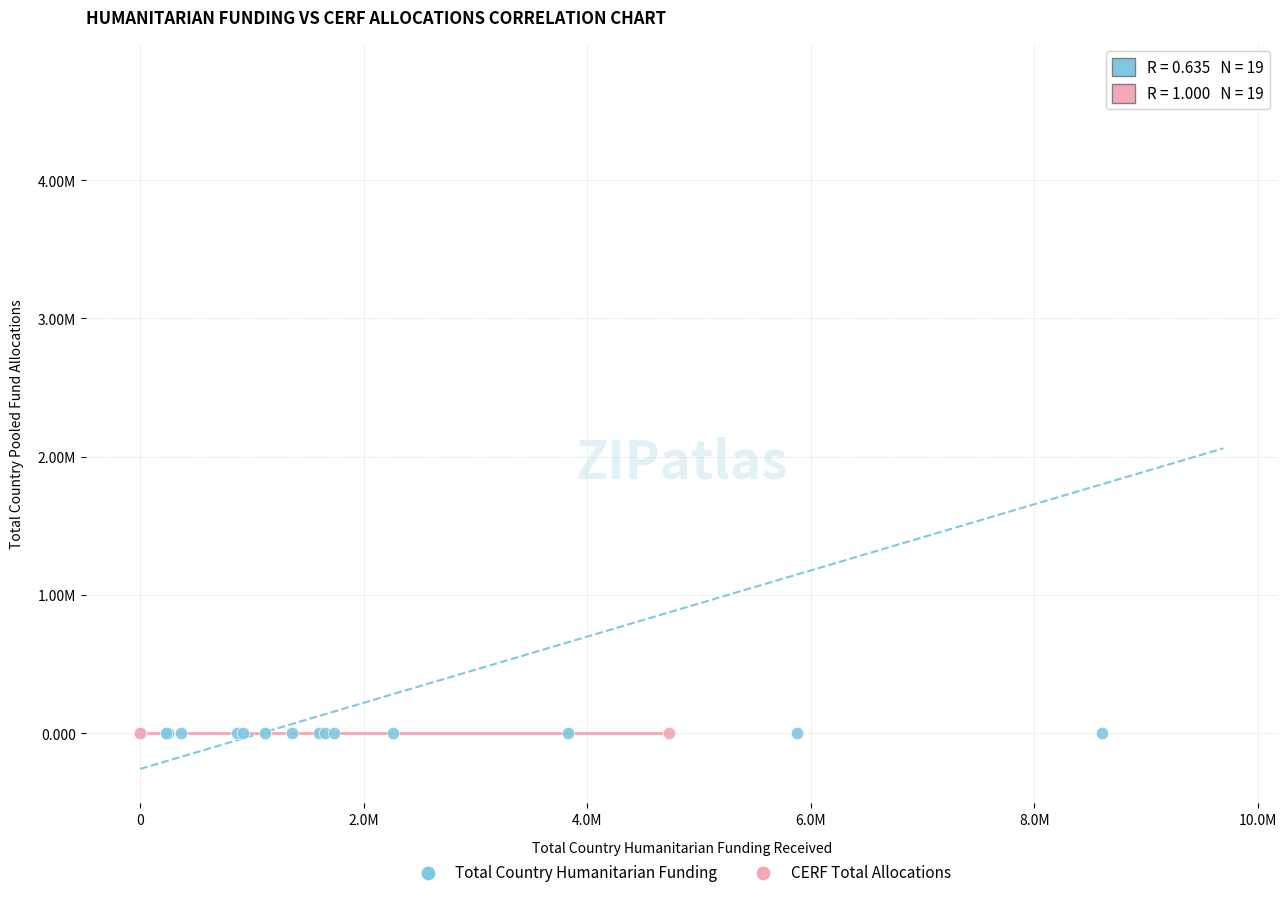

Which series has the widest spread of Y values?

Total Country Humanitarian Funding